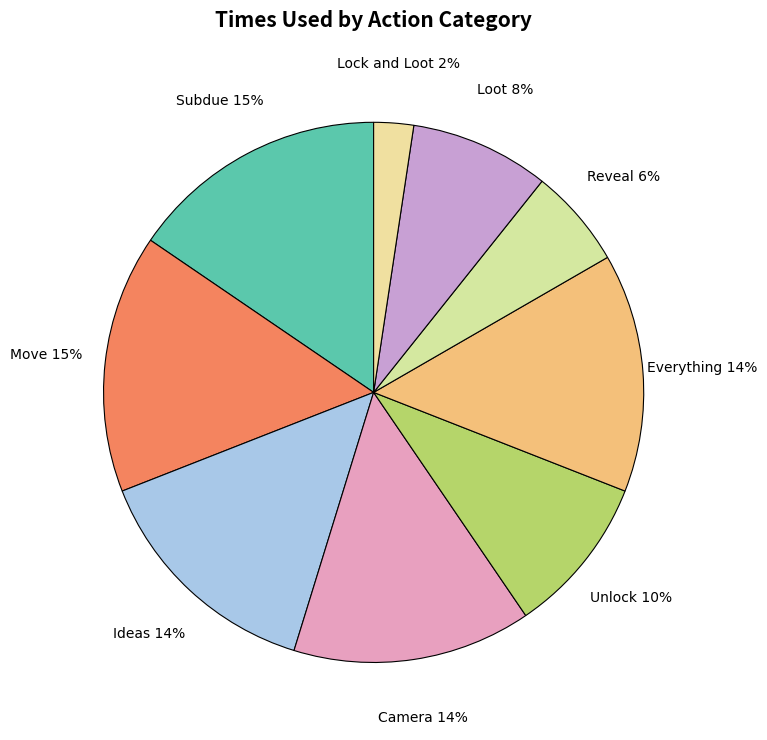

To the nearest percent, what is the average slice percentage?

11%